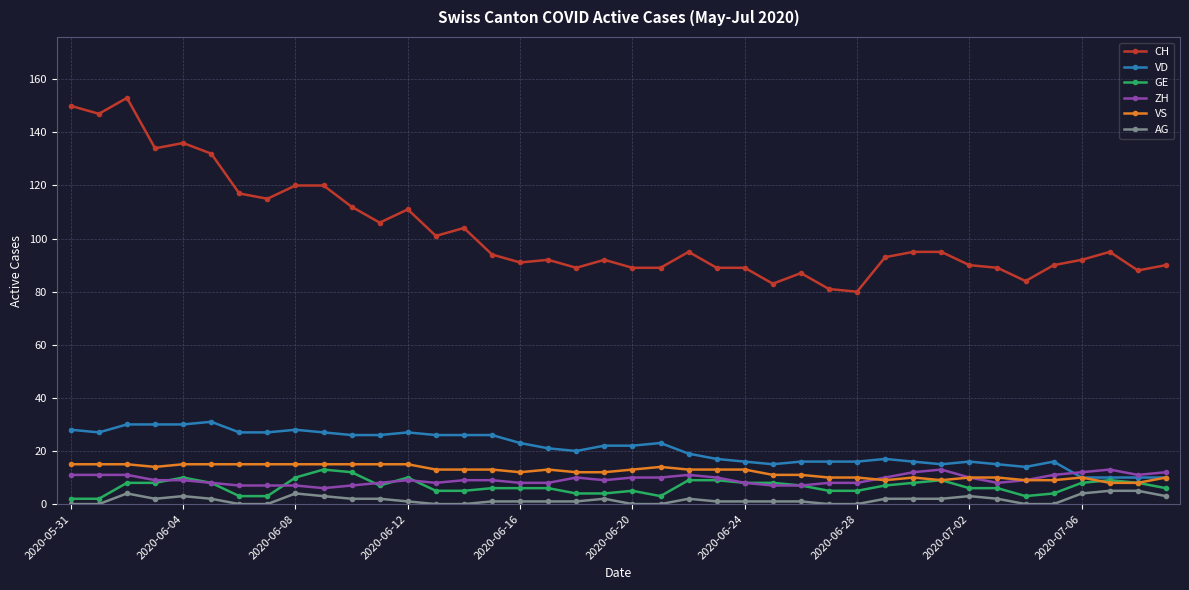

What is the highest value of the ZH series?

13